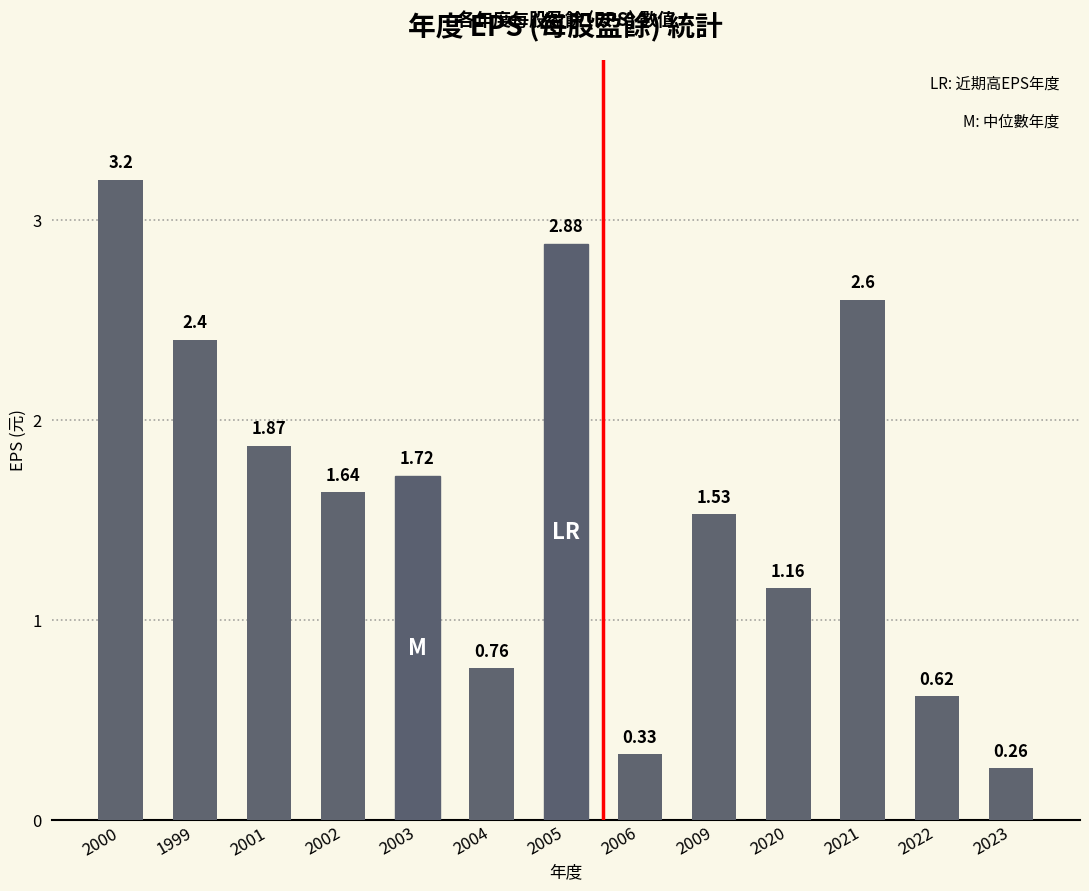

What is the difference between the values at 2001 and 2004?

1.1